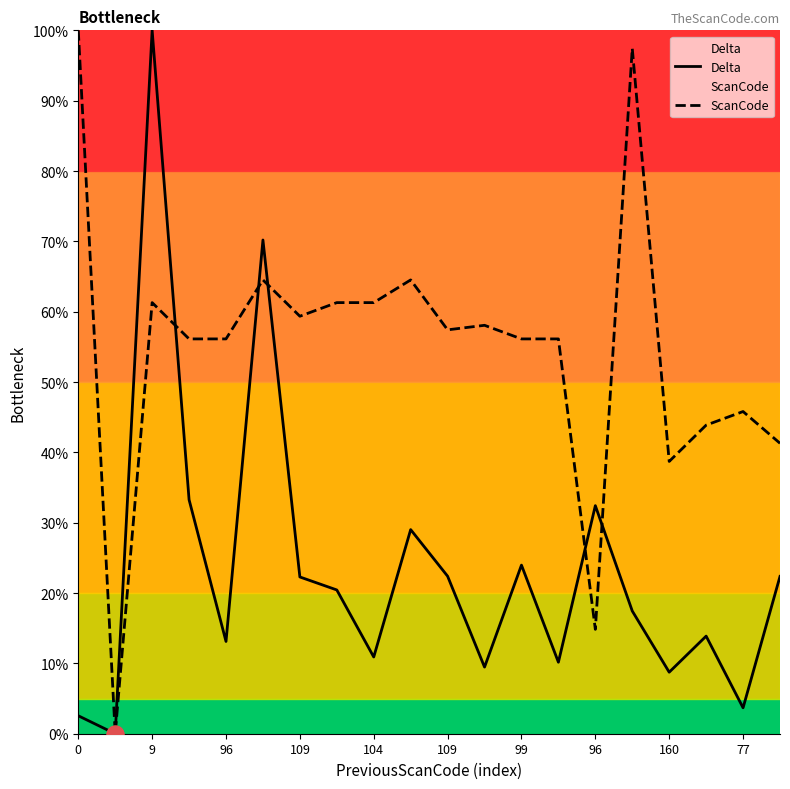

How many data points in ScanCode are less than 57?

10